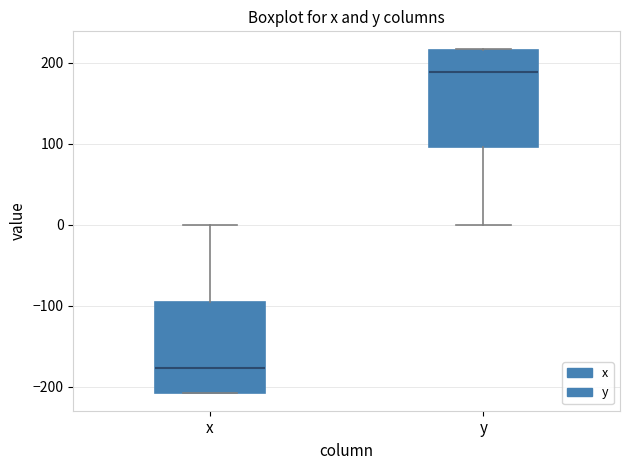

Where does the median line of the box for y sit on the y-axis? The values are not printed on the chart, so give them approximately, as read against the axis.

190